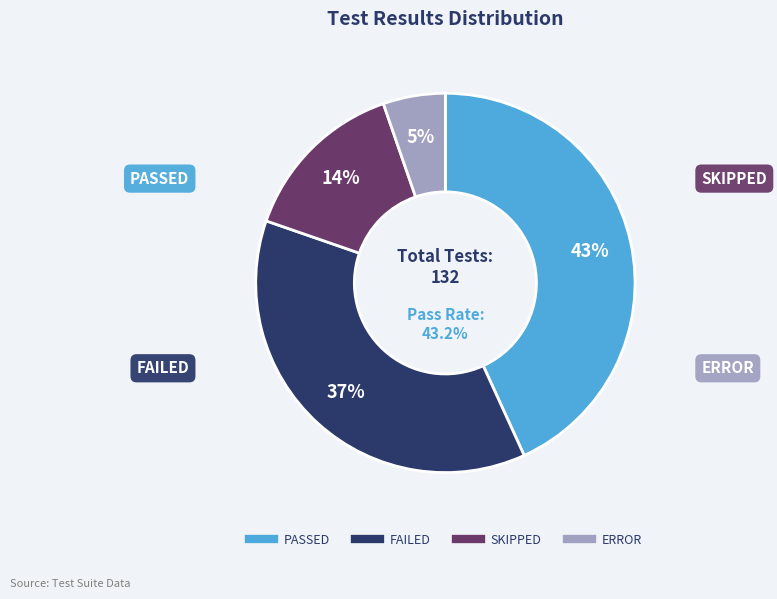

What is the ratio of the value at SKIPPED to the value at ERROR?

2.7